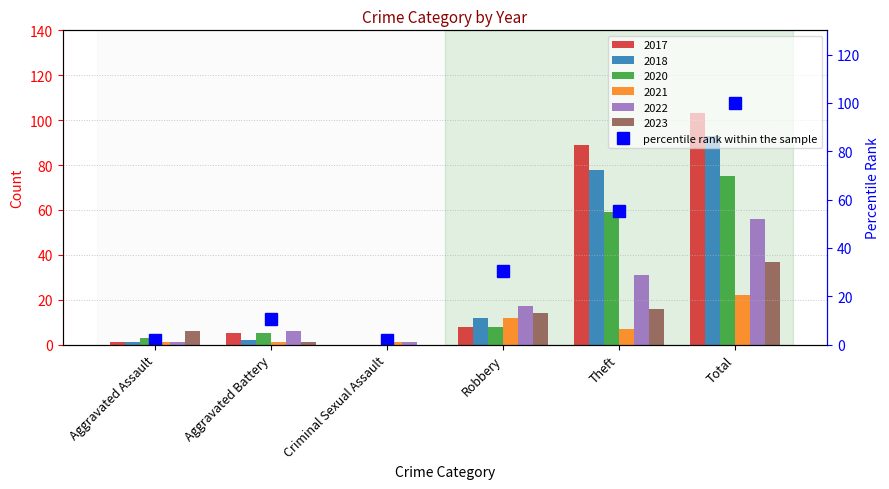

Reading left to right, what are all the values shown in this chart?

Aggravated Assault=1.8	Aggravated Battery=10.7	Criminal Sexual Assault=1.8	Robbery=30.4	Theft=55.4	Total=100.0